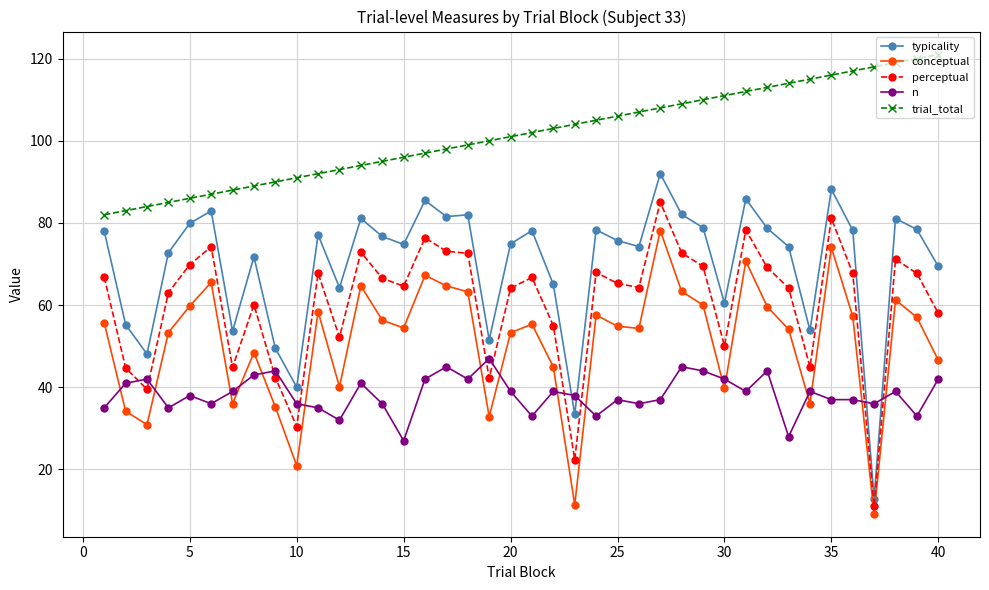

True or false: trial_total and n cross at least once.

False